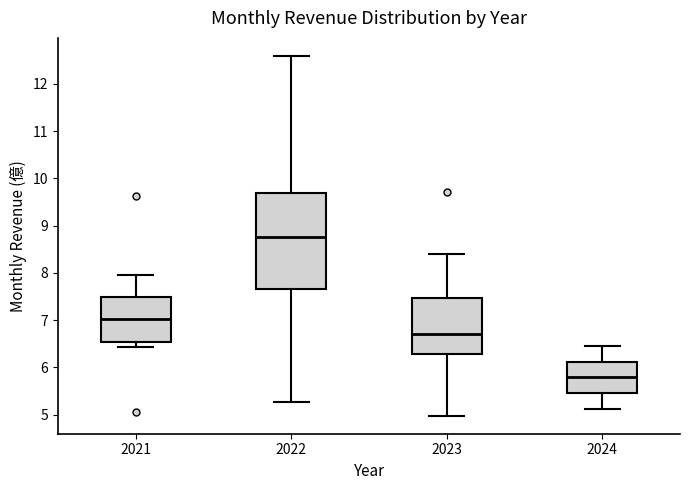

Reading left to right, transcribe this box plot: for each box, give where its median line is, the range the box spans, and where its two whiskers end, as read against the y-axis. The values are not printed on the chart, so give them approximately, as read against the axis.

2021: median 7.0, box 6.5 to 7.5, whiskers 6.4 to 8.0
2022: median 8.8, box 7.7 to 9.7, whiskers 5.3 to 12.6
2023: median 6.7, box 6.3 to 7.5, whiskers 5.0 to 8.4
2024: median 5.8, box 5.5 to 6.1, whiskers 5.1 to 6.5